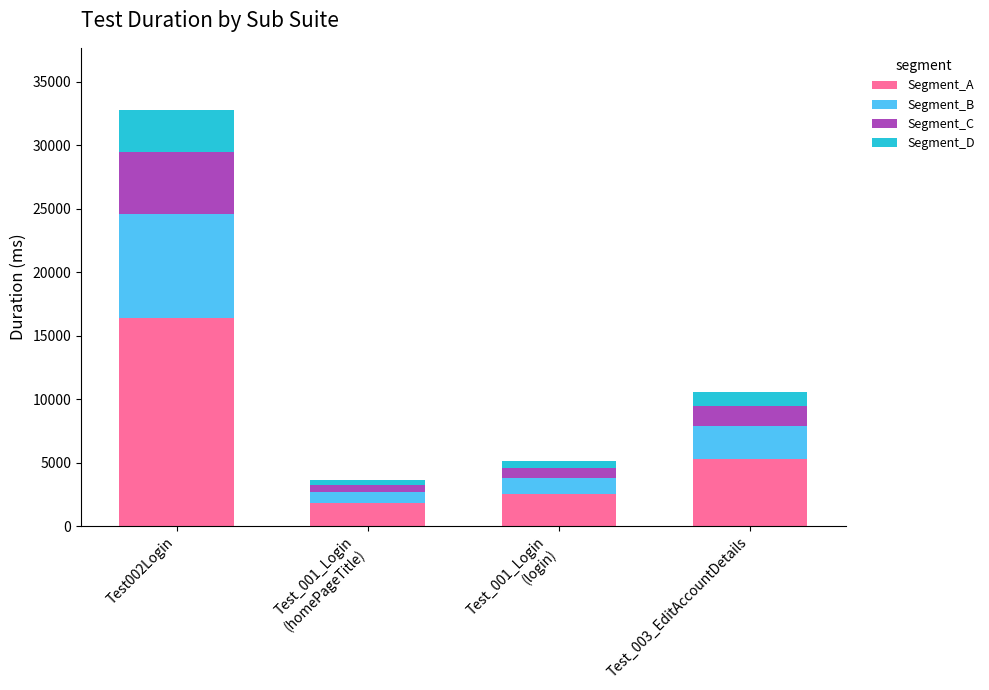

What is the maximum value for Segment_A?

16385.0